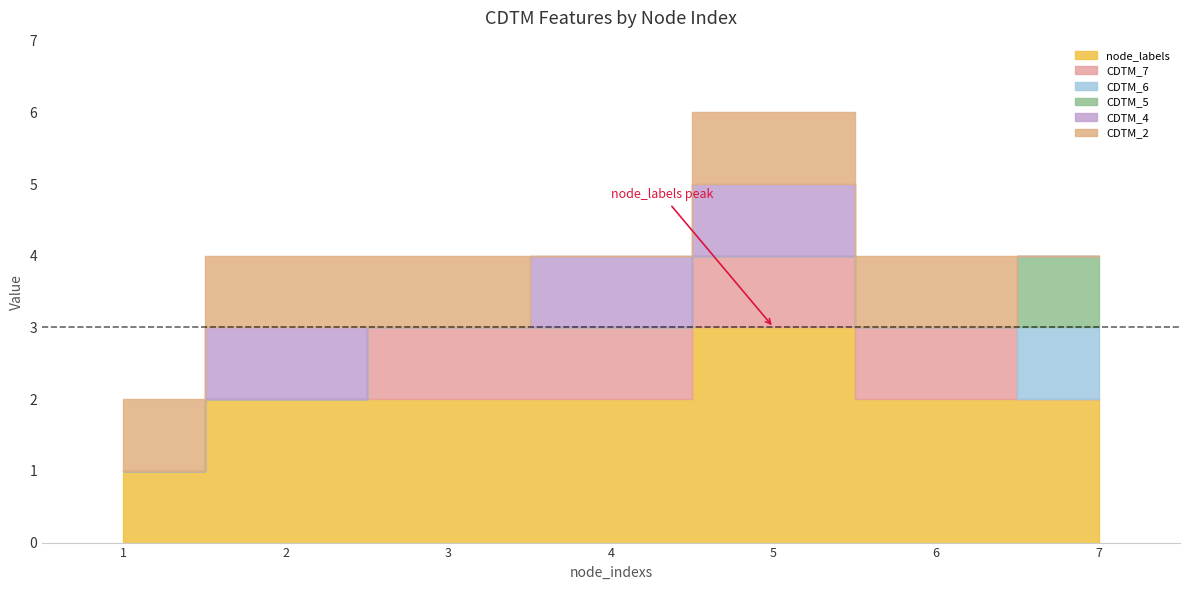

True or false: CDTM_5 and CDTM_2 intersect in this chart.

True